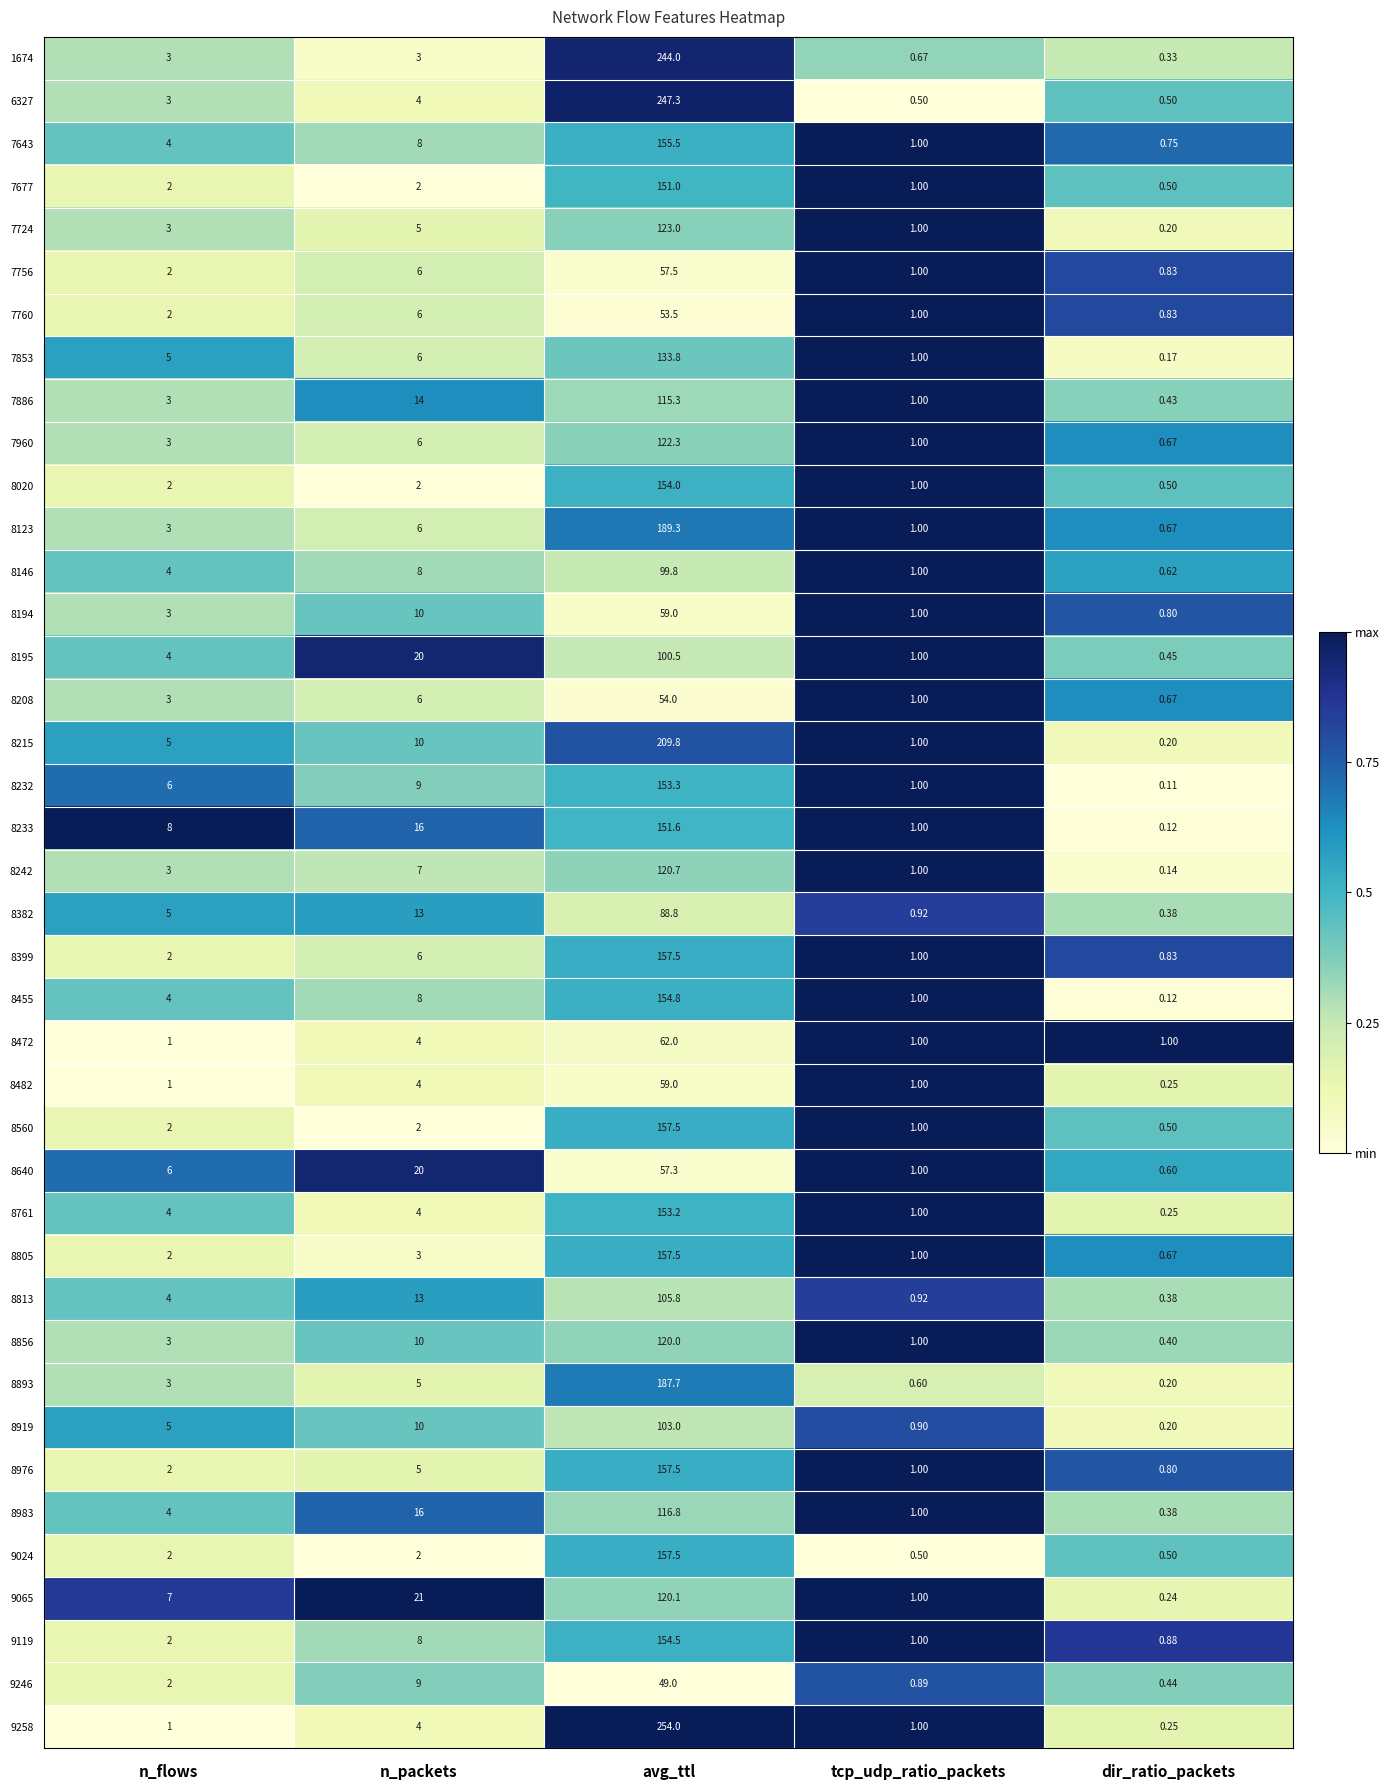

At which category does the chart reach its minimum across all series?

dir_ratio_packets